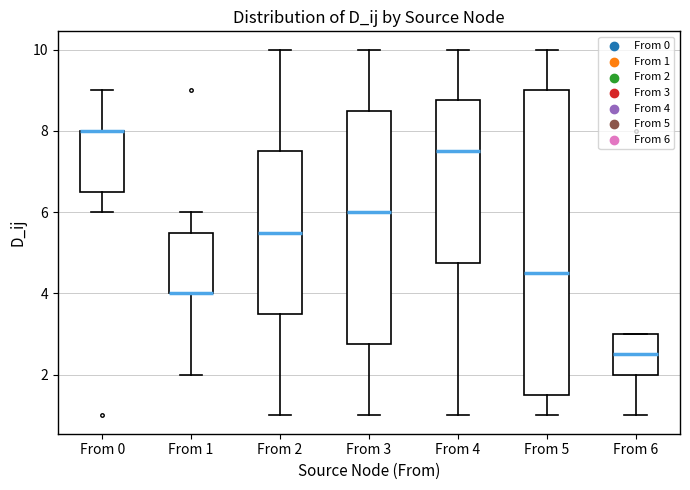

Comparing the boxes themselves (not the whiskers), which one is the tallest?

From 5